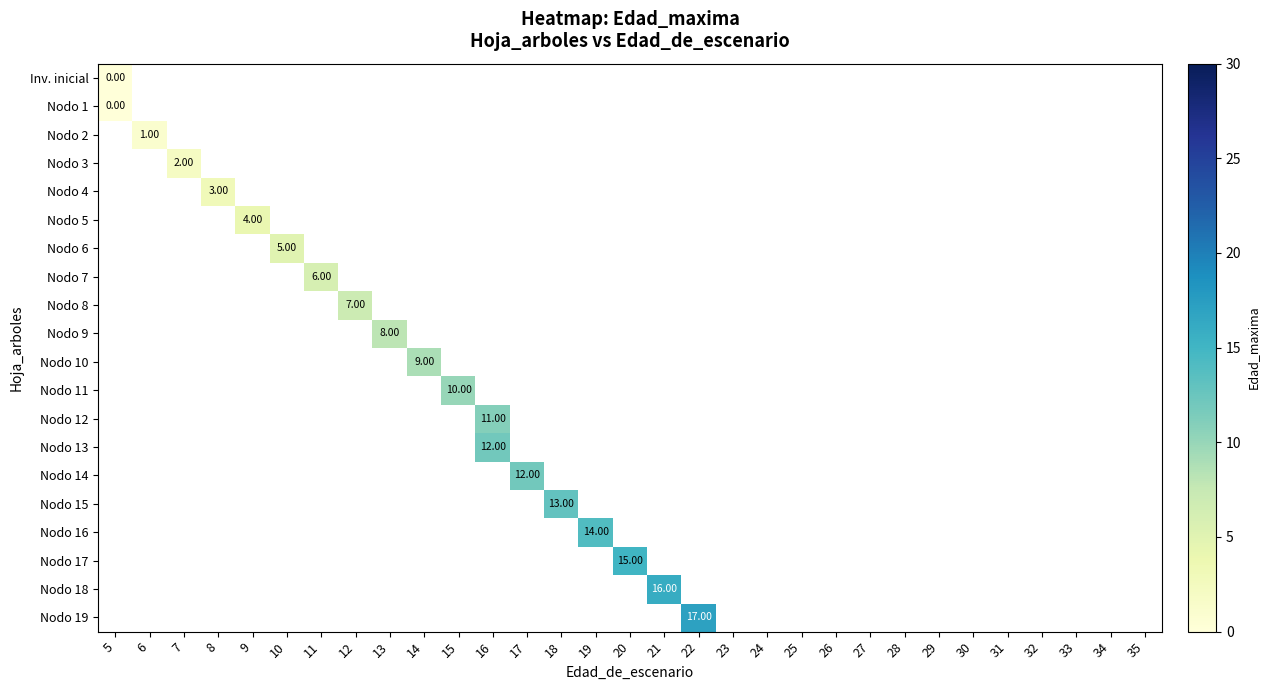

Which category has the highest value across all series?

22